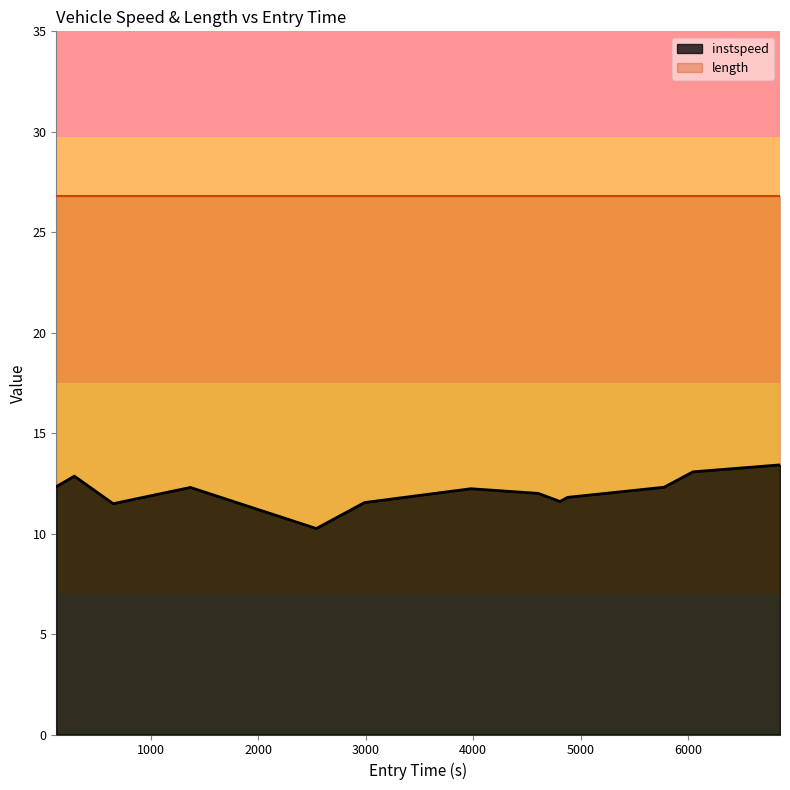

Reading left to right, list all the values displayed in this chart.

12.3	12.9	11.5	12.3	10.3	11.5	12.2	12.0	11.6	11.8	12.3	13.1	13.4